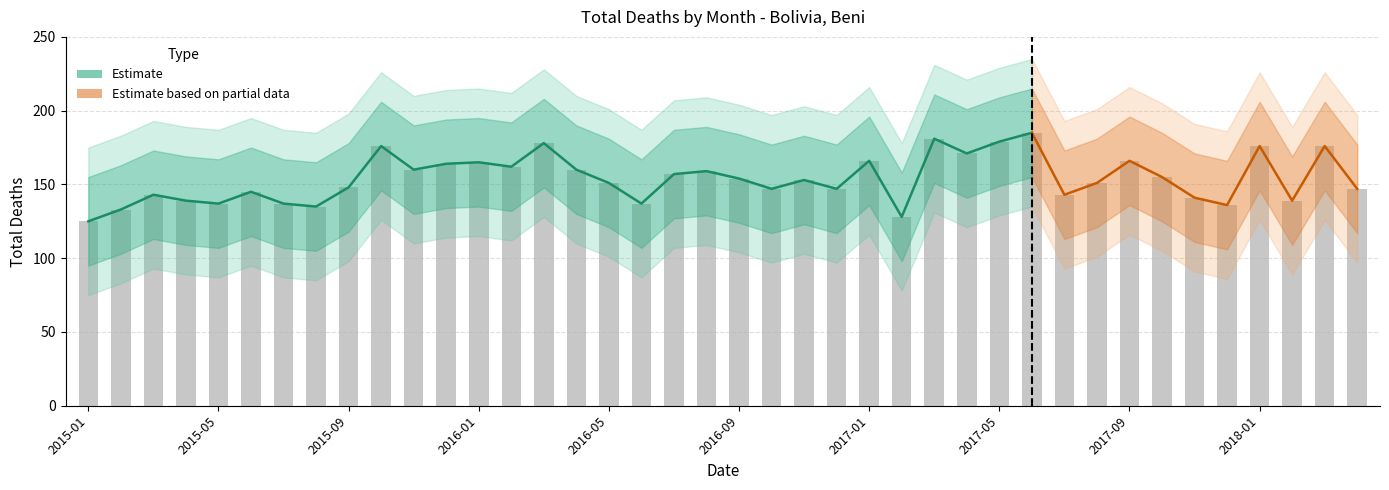

Is it true that estimate_low equals 179 at 2016-09?

False